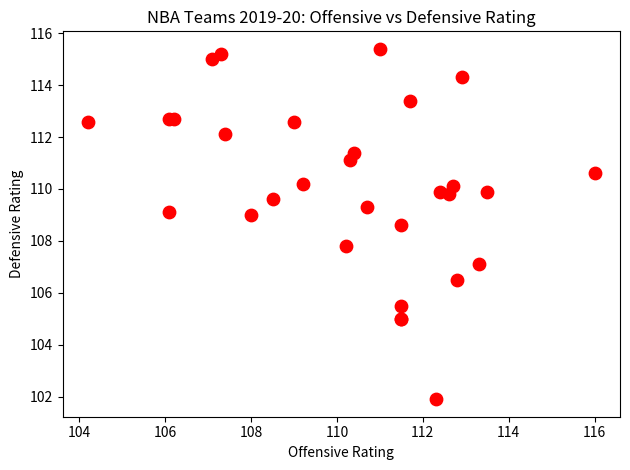

What Y value in the scatter plot is closest to 108?

107.8